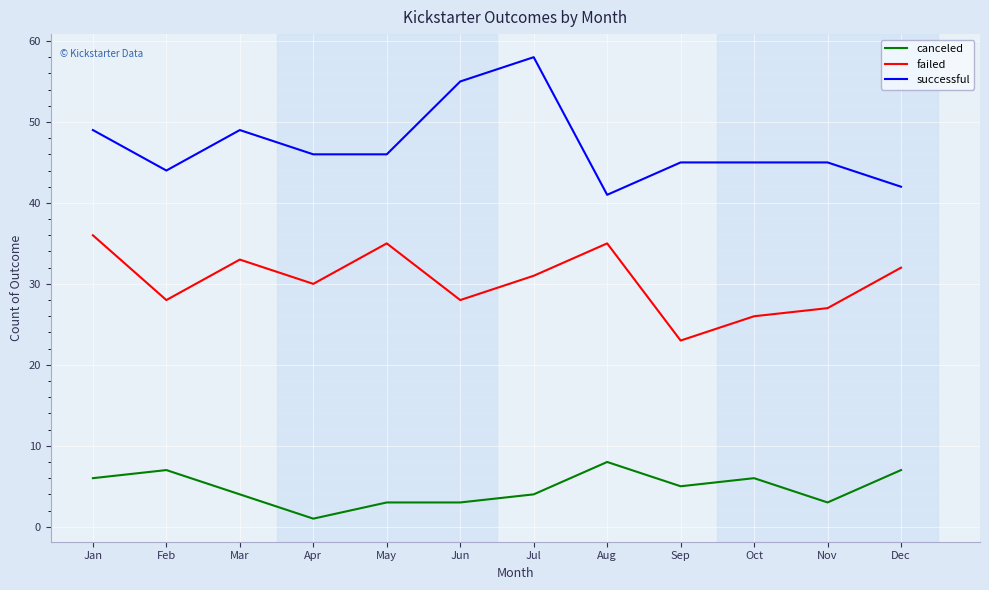

Reading right to left, transcribe all the data shown in this chart.

canceled: Dec=7	Nov=3	Oct=6	Sep=5	Aug=8	Jul=4	Jun=3	May=3	Apr=1	Mar=4	Feb=7	Jan=6
failed: Dec=32	Nov=27	Oct=26	Sep=23	Aug=35	Jul=31	Jun=28	May=35	Apr=30	Mar=33	Feb=28	Jan=36
successful: Dec=42	Nov=45	Oct=45	Sep=45	Aug=41	Jul=58	Jun=55	May=46	Apr=46	Mar=49	Feb=44	Jan=49